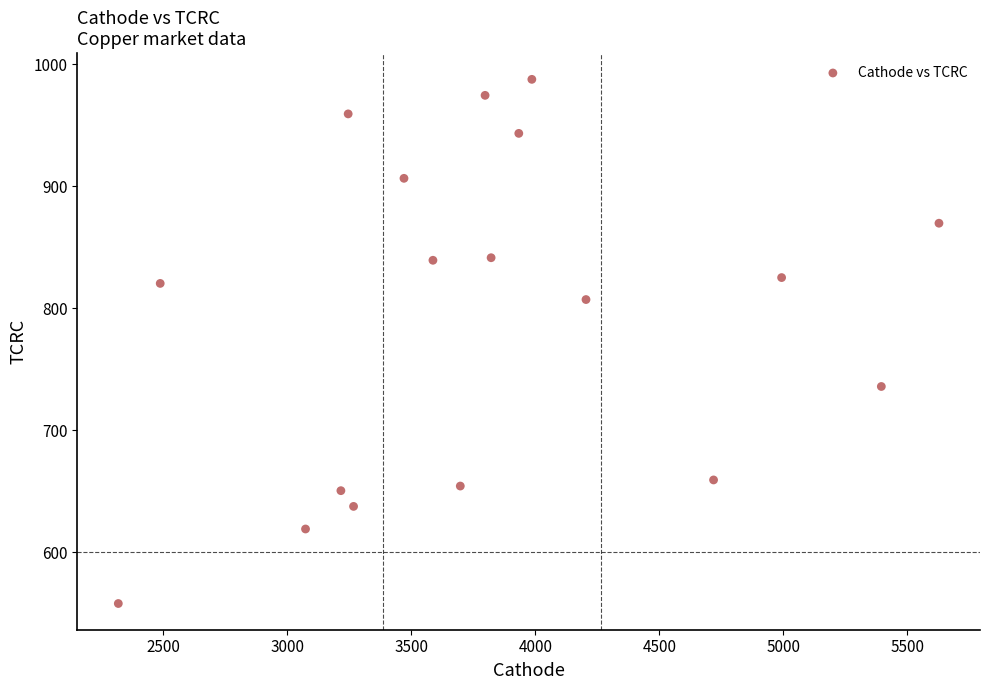

What is the range of X values (max minus min)?

3309.9